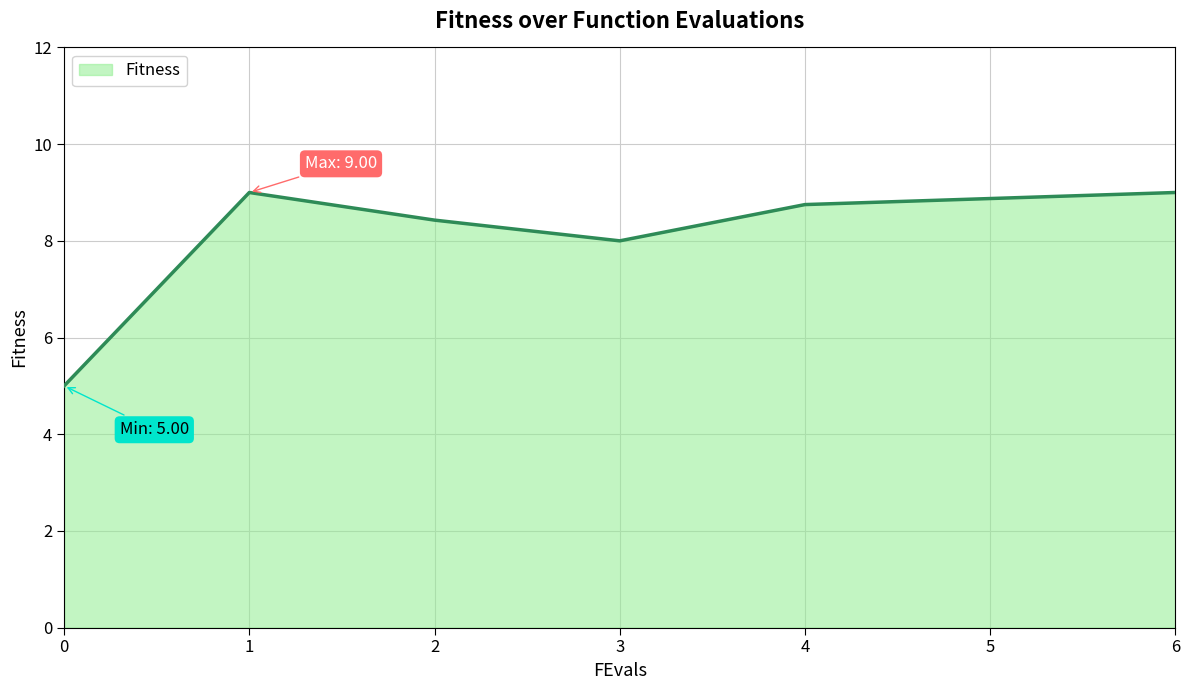

The chart shows a value of 11.9 at 3. True or false?

False